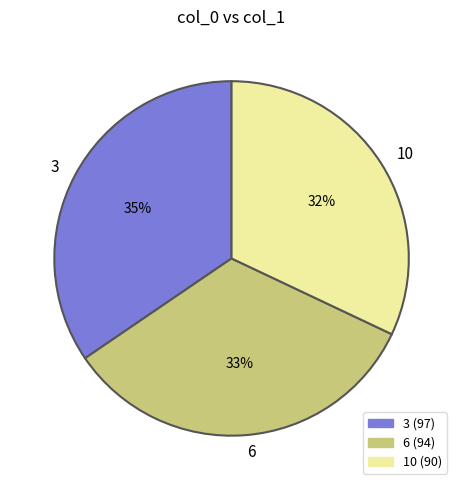

The 10 slice represents 32% of the pie. True or false?

True